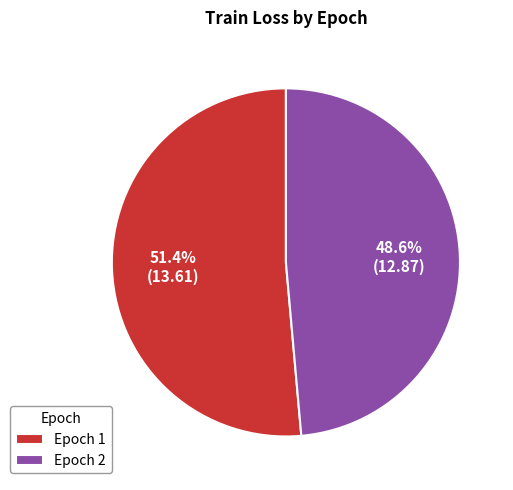

How much of the chart is everything except Epoch 2?

51.4%